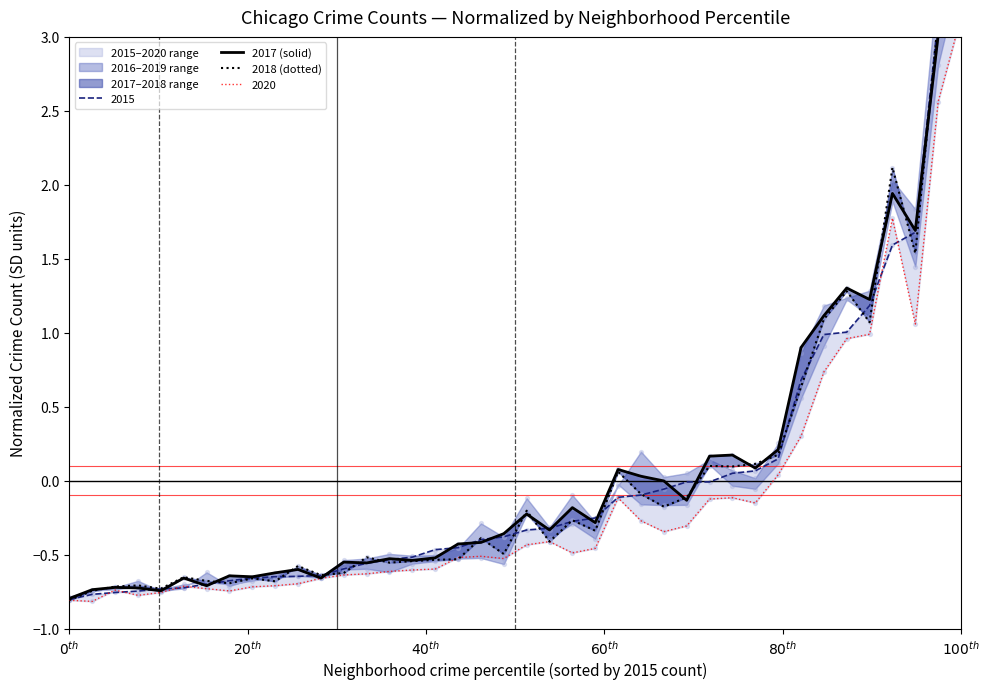

Which series has the largest Y range (max minus min)?

2018 (dotted)